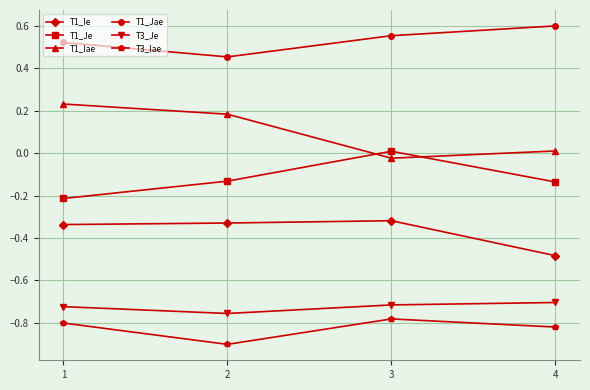

How many series are shown in this chart?

6